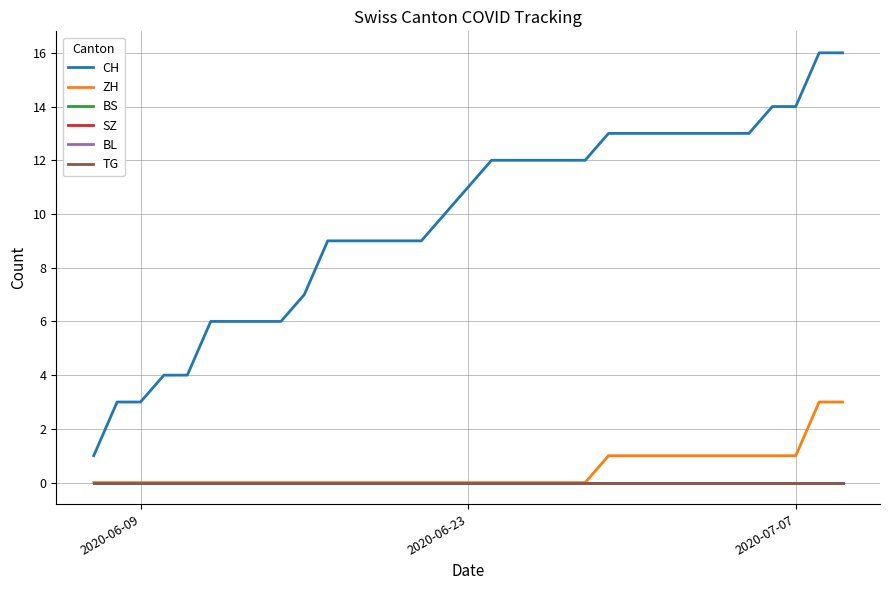

Does the chart have visible grid lines?

Yes